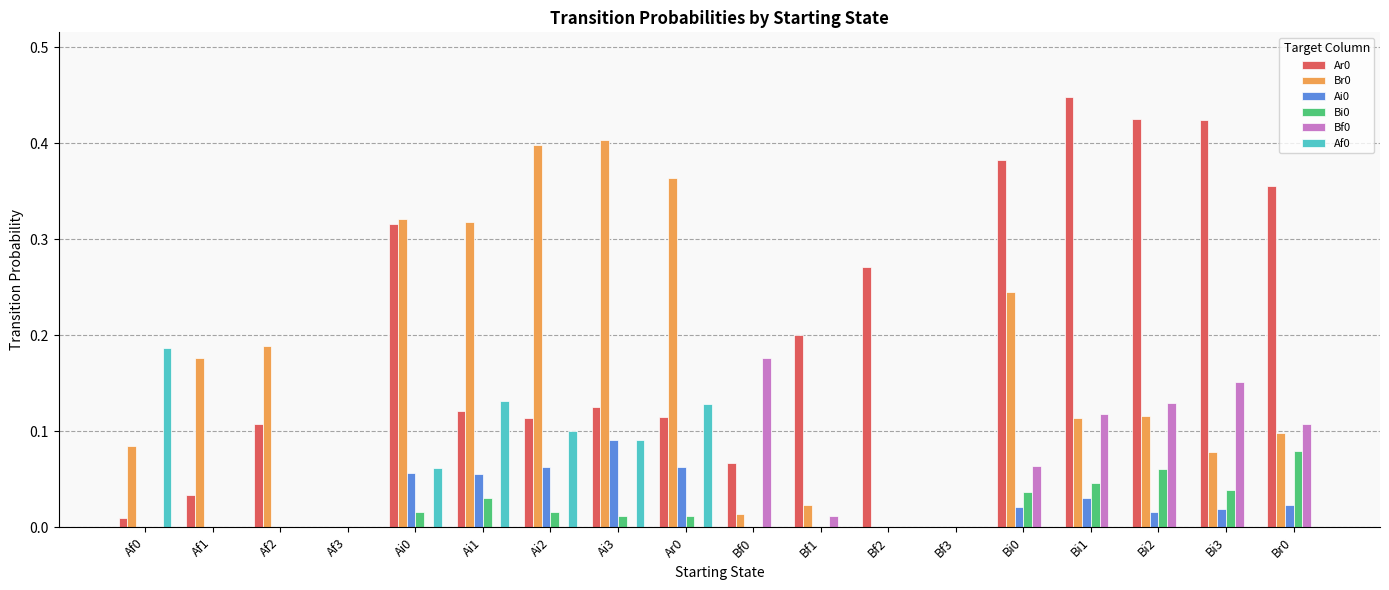

At which label does Br0 reach its peak?

Ai3